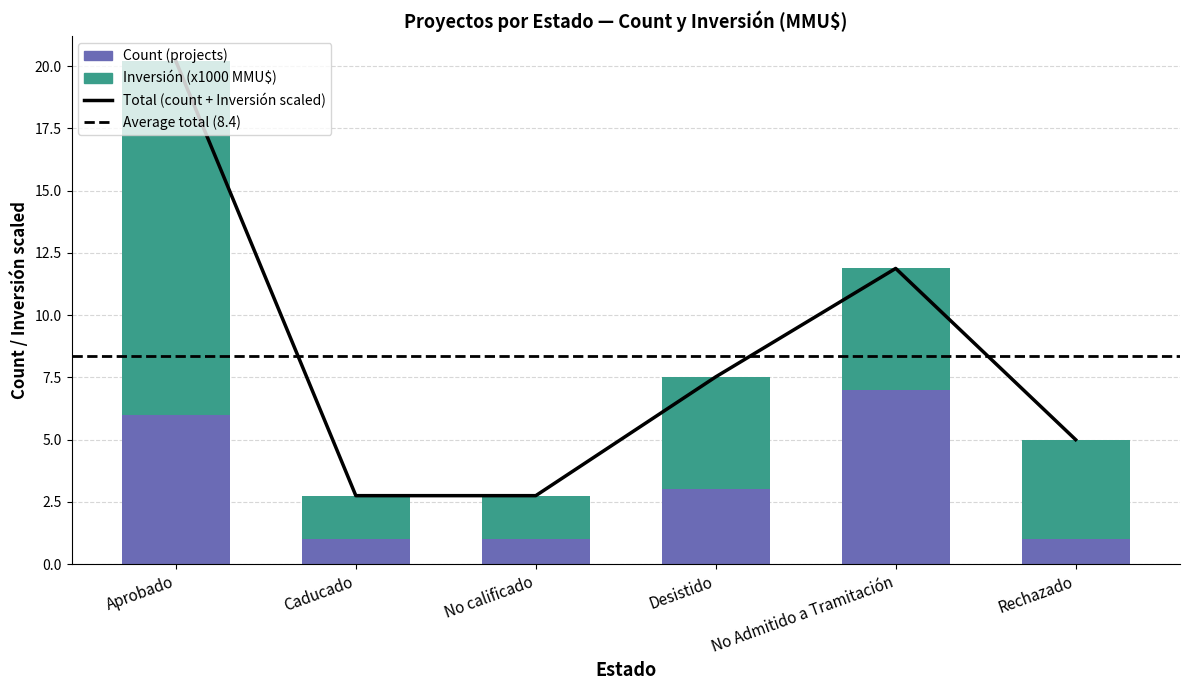

Which category has the highest value across all series?

Aprobado